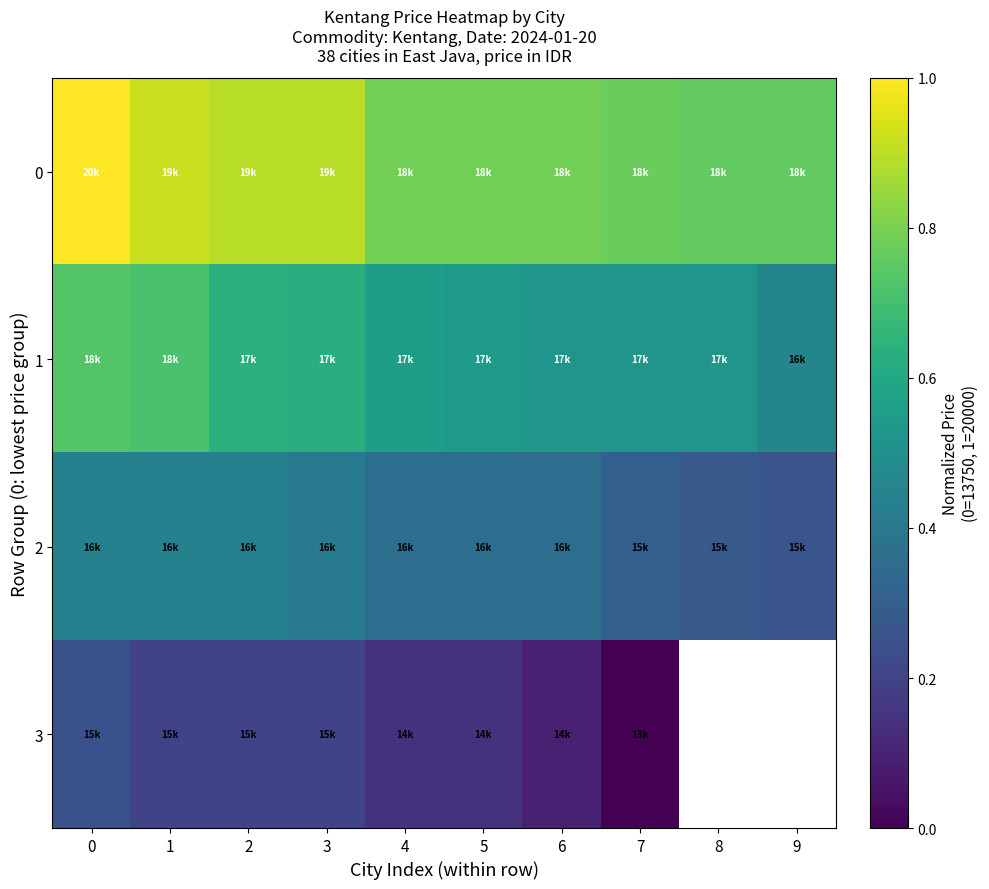

What is the average value of the 0 series?

0.8